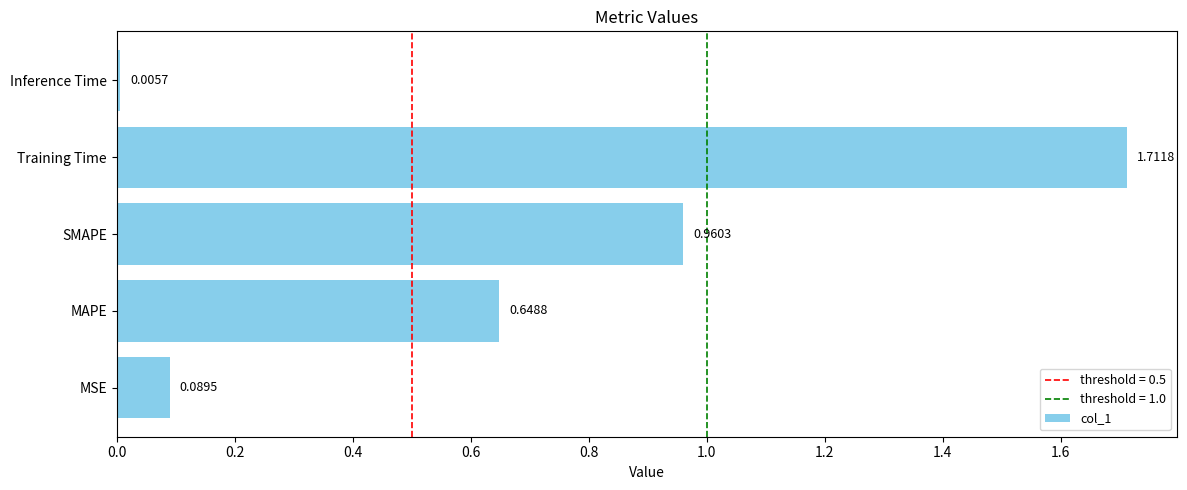

What is the sum of the values at MSE and MAPE?

0.7